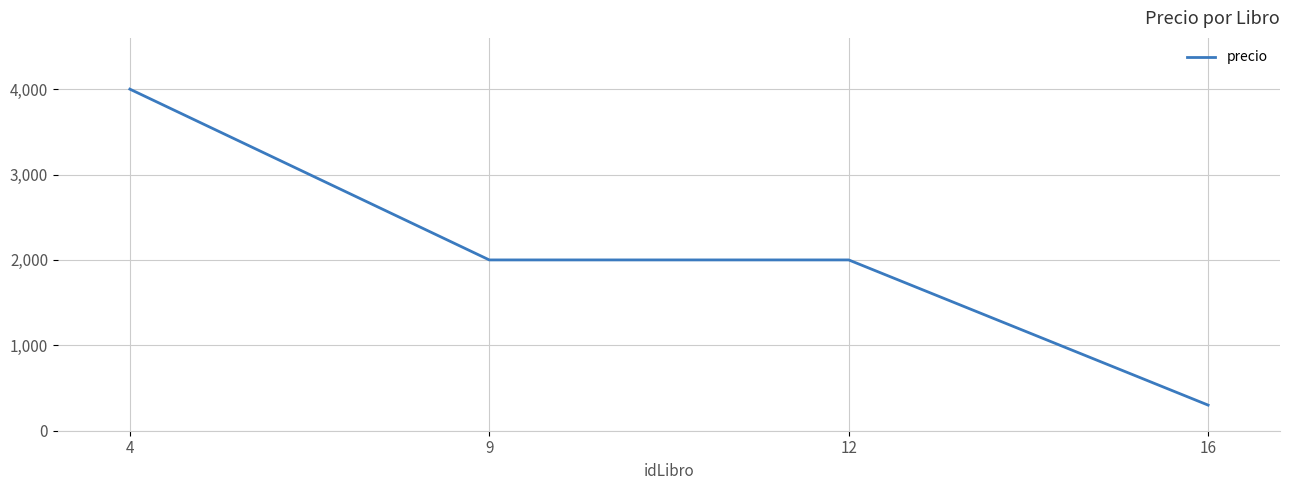

What is the ratio of the value at 4 to the value at 16?

13.3